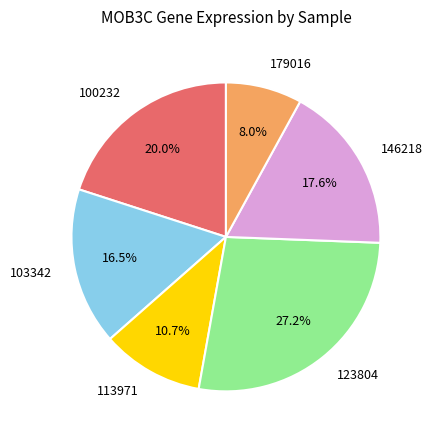

Rank the categories by value from lowest to highest.

179016, 113971, 103342, 146218, 100232, 123804